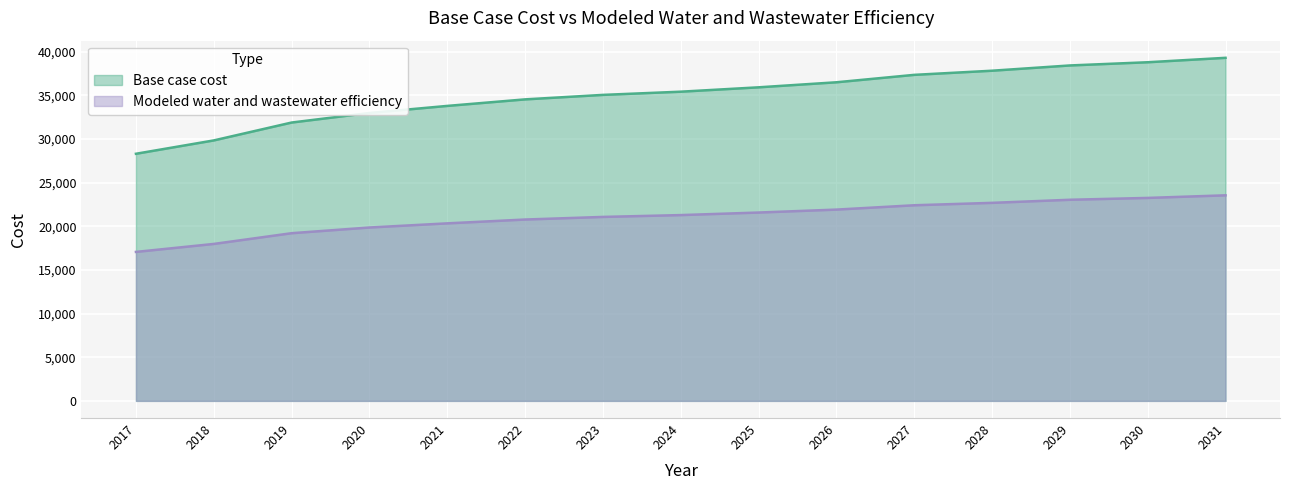

Between 2025 and 2018, which is larger?

2025